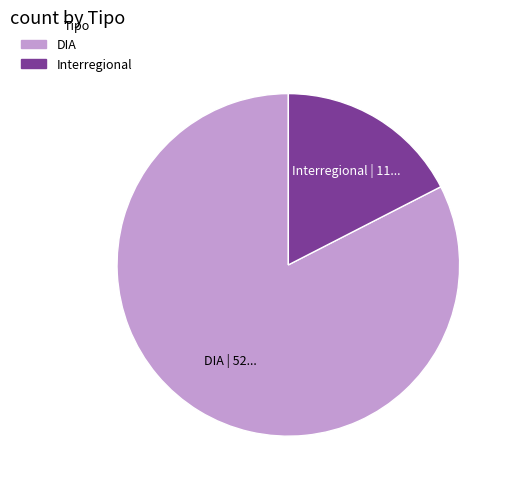

Combined, do Interregional and DIA account for over 50%?

Yes